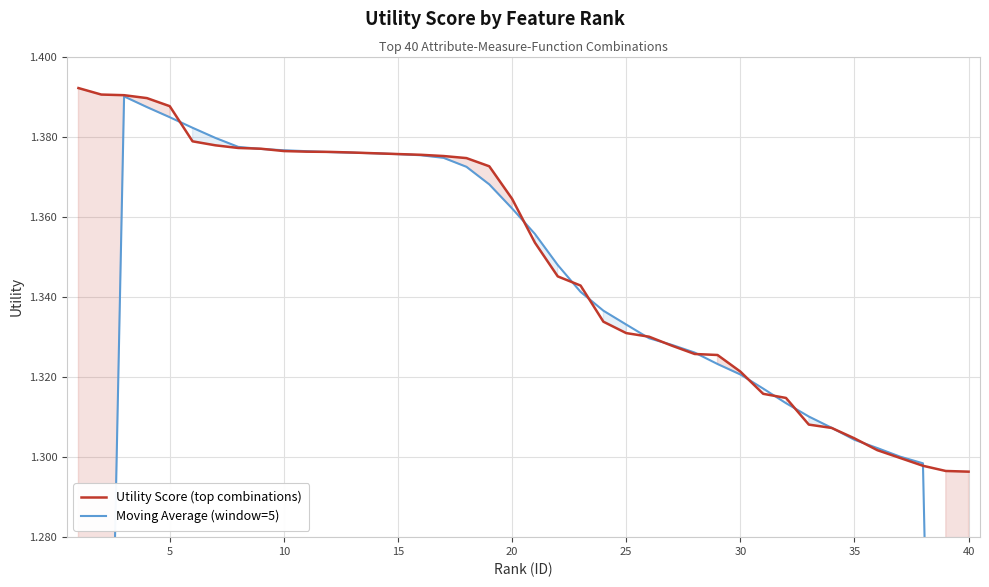

Is this an area chart (filled region under the line)?

No